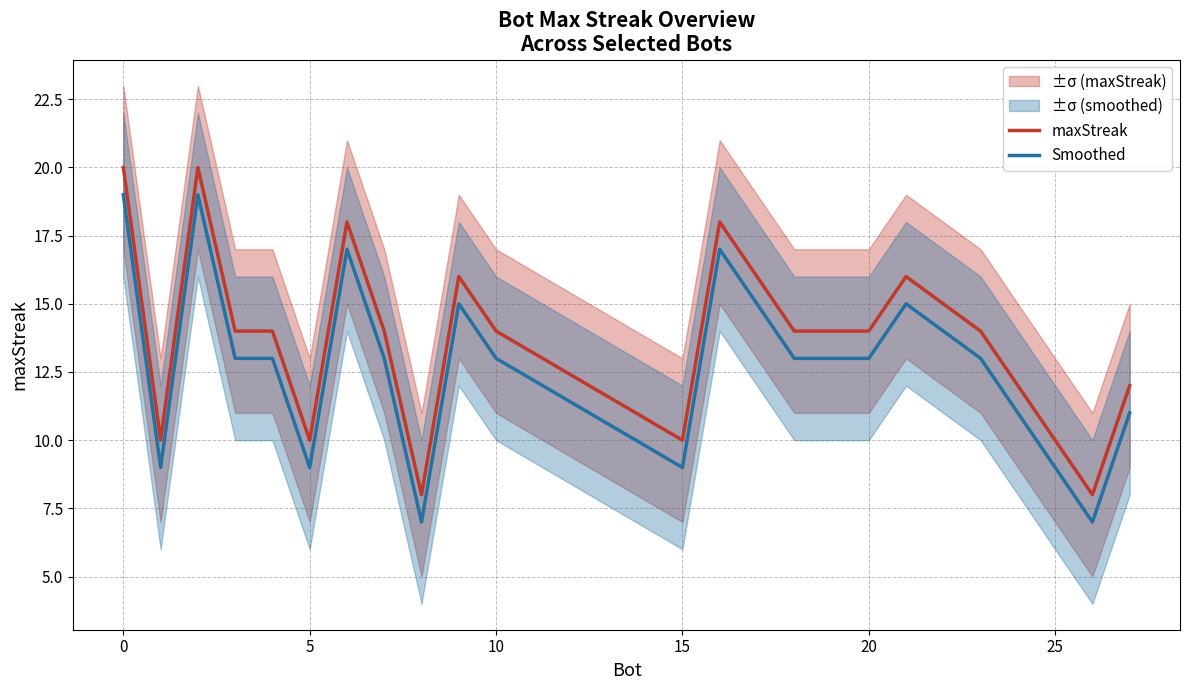

At how many categories does at least one series exceed 11?

15